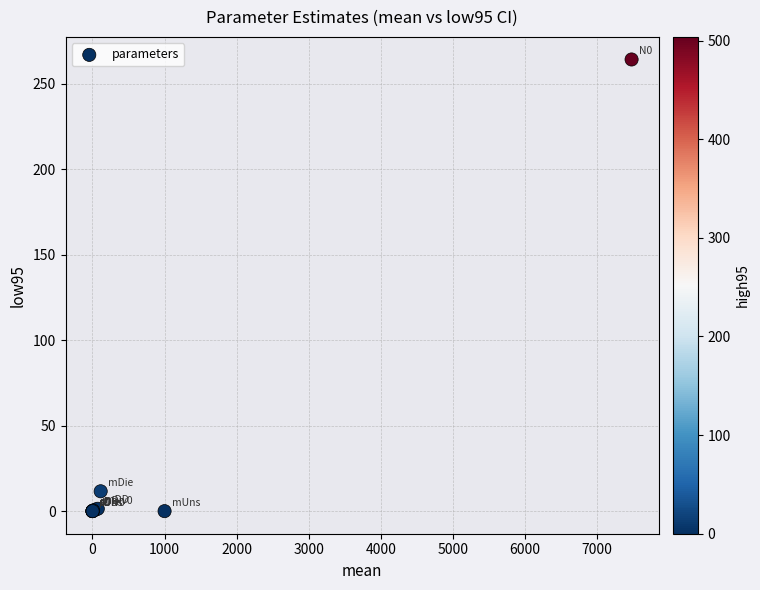

What Y value in the scatter plot is closest to 132?

11.6